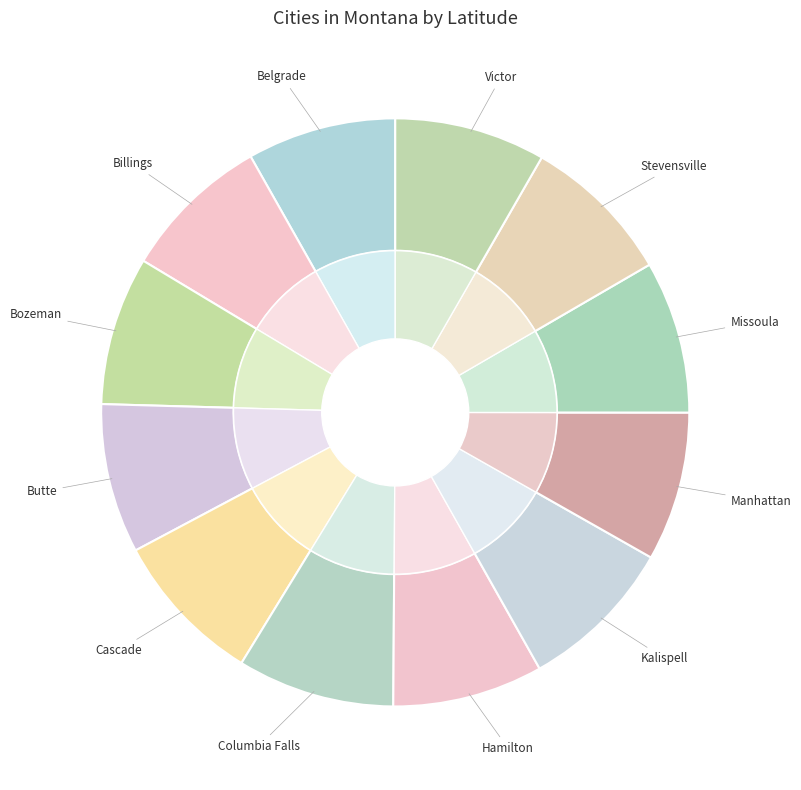

Which category has the smallest portion of the pie?

Bozeman